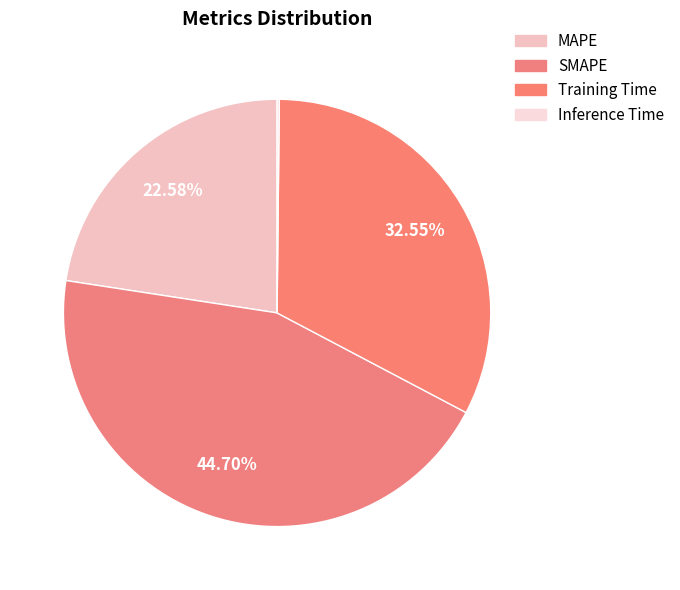

Rank the categories by value from lowest to highest.

Inference Time, MAPE, Training Time, SMAPE